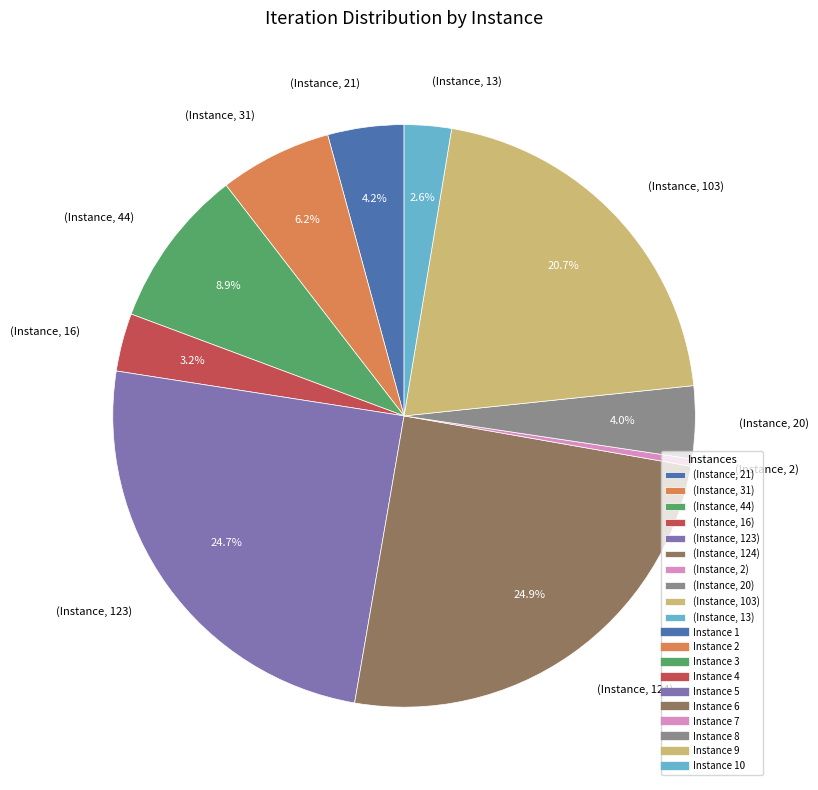

To the nearest percent, what is the average slice percentage?

10%